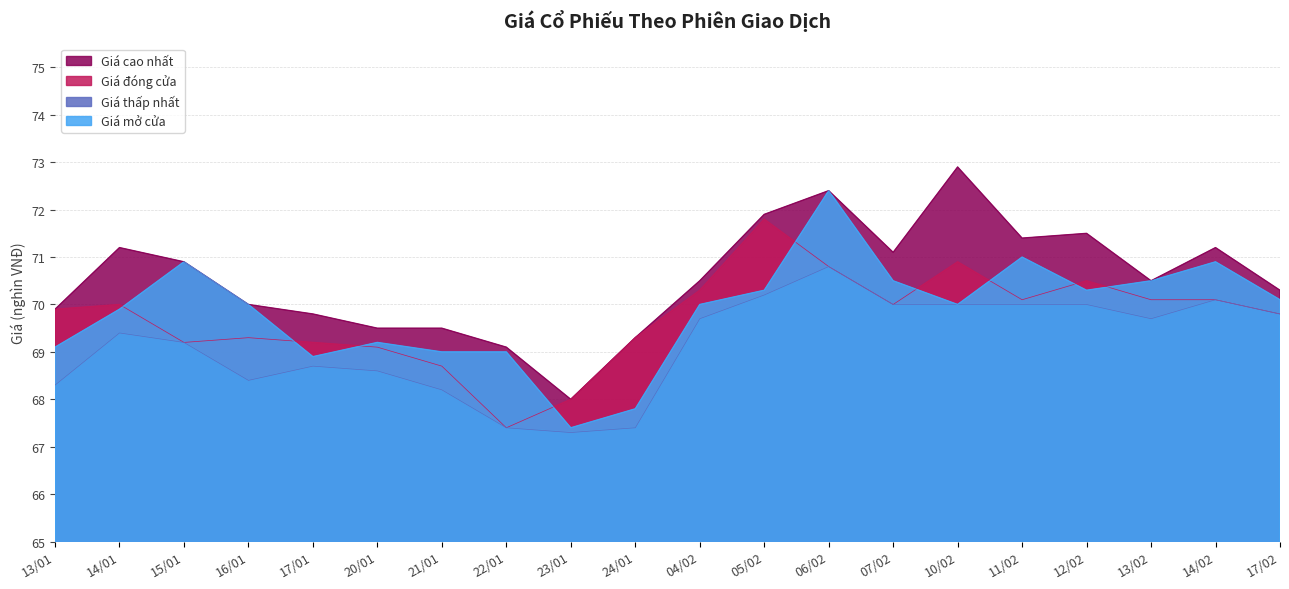

Which series has the widest spread of values?

Giá mở cửa